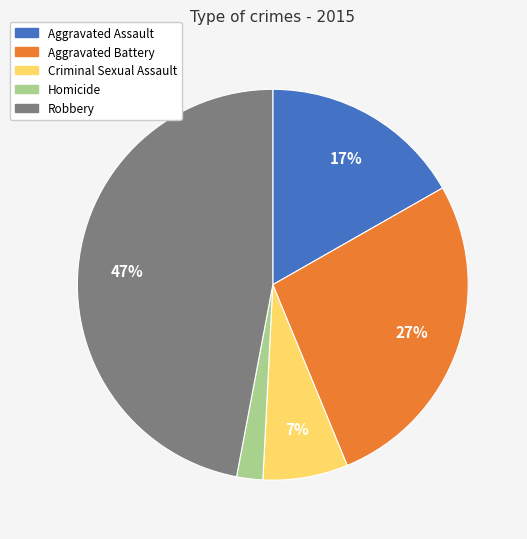

Which category has the smallest portion of the pie?

Homicide